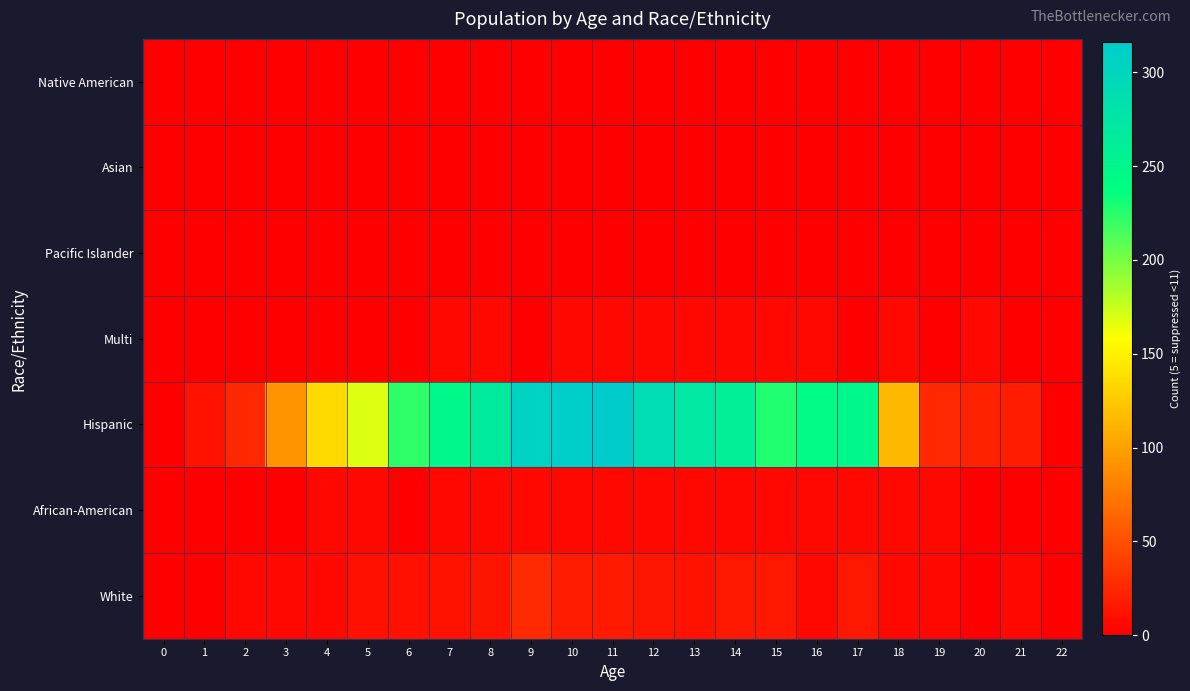

Which series has the widest spread of values?

Hispanic